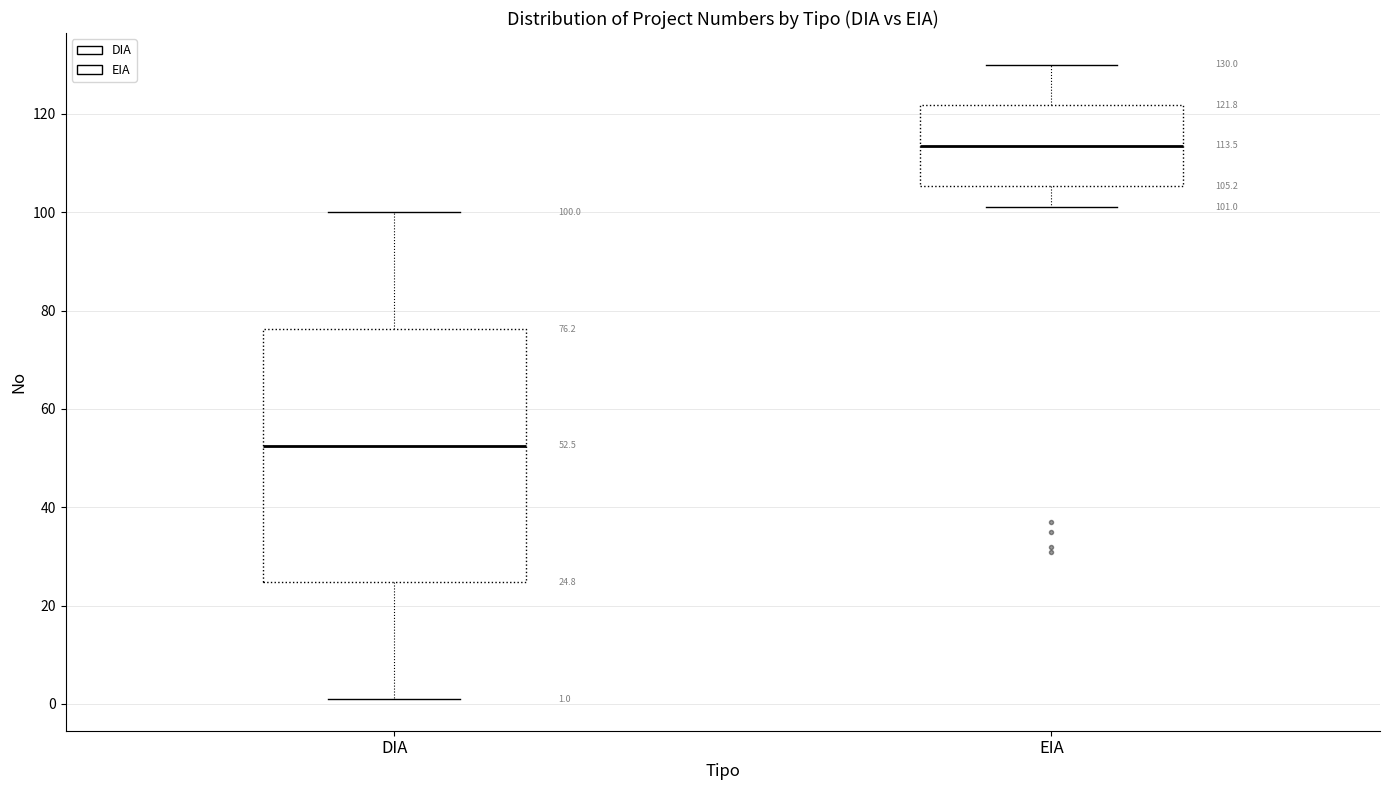

Comparing the boxes themselves (not the whiskers), which one is the tallest?

DIA